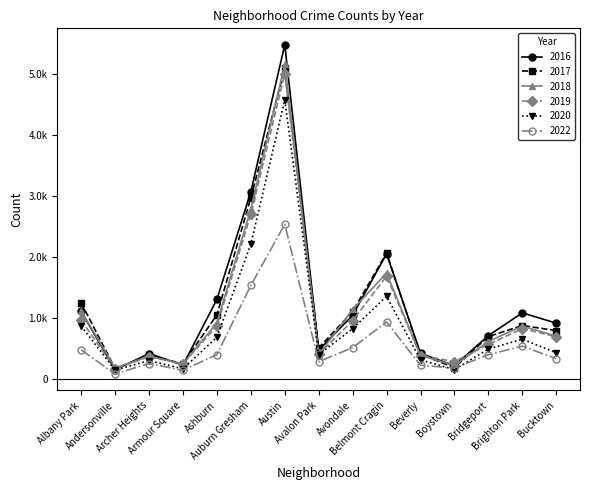

At which label does 2017 reach its minimum?

Andersonville